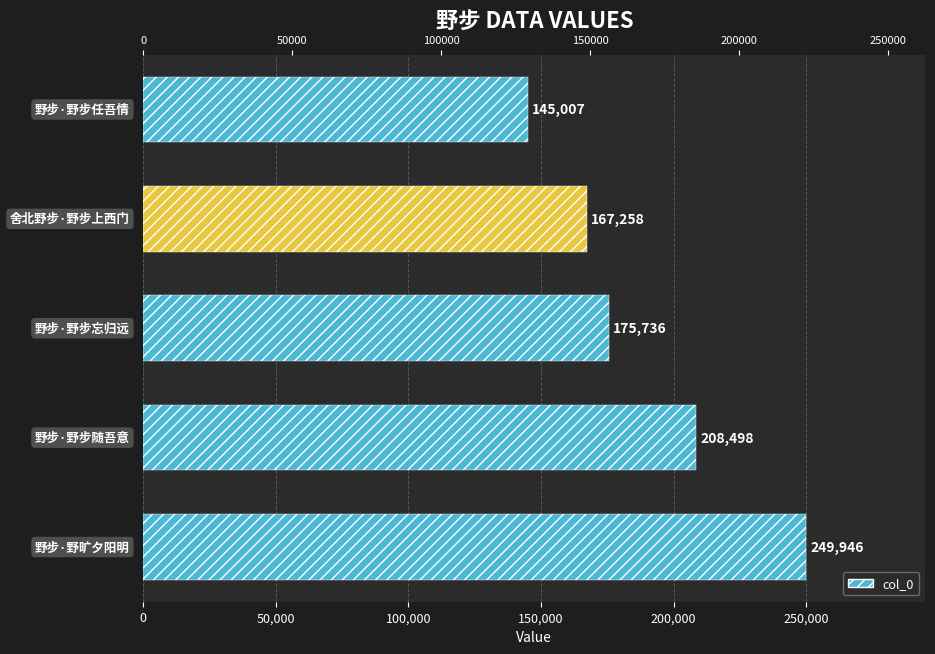

What is the value of the 4th bar from the left?

167258